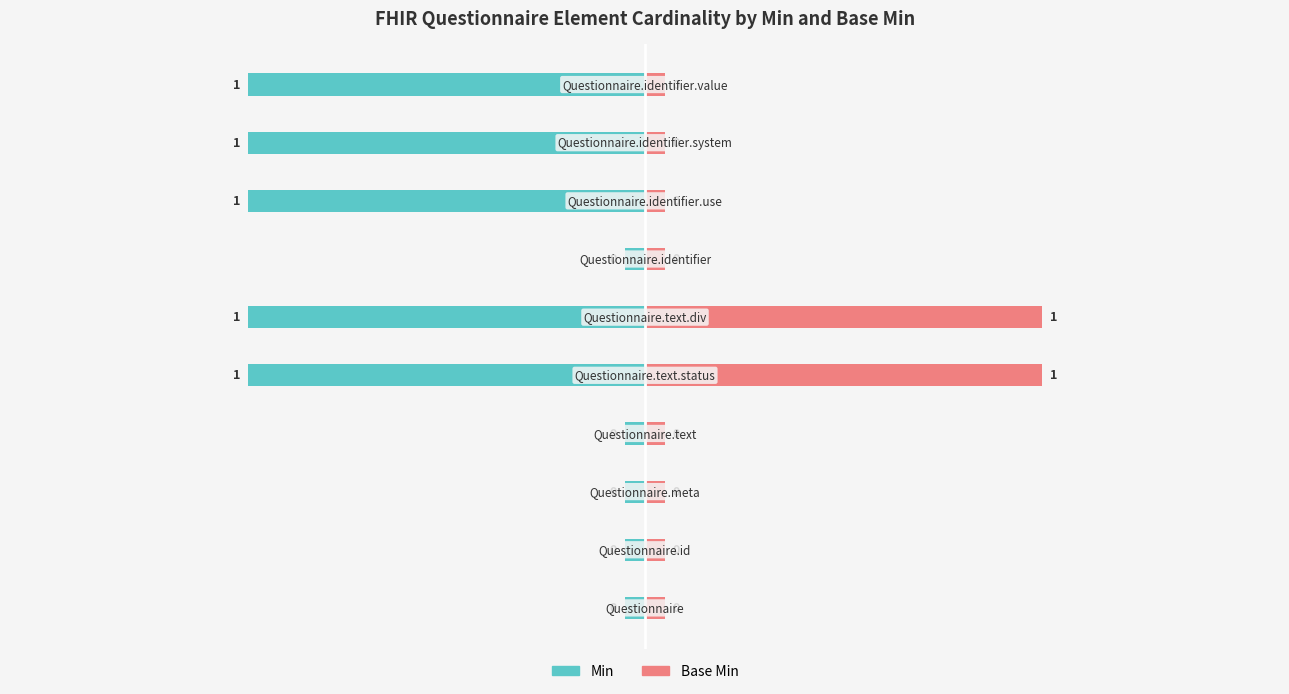

What are all the series names shown in the legend?

Min, Base Min